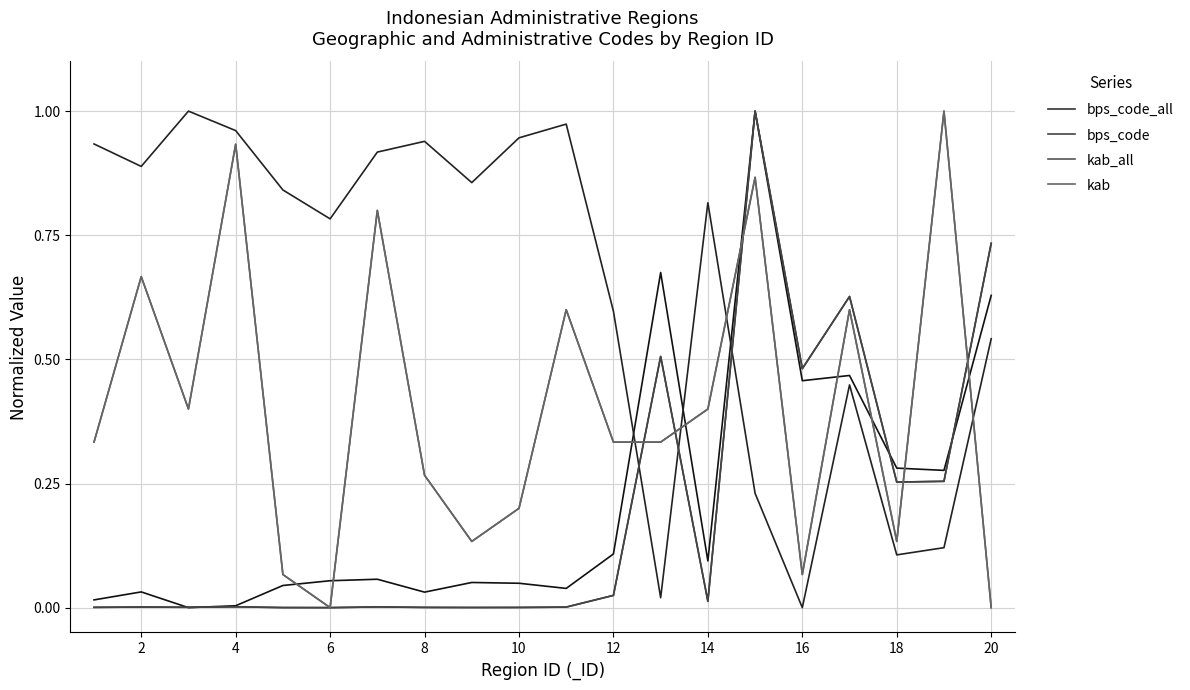

What are all the series names shown in the legend?

bps_code_all, bps_code, kab_all, kab